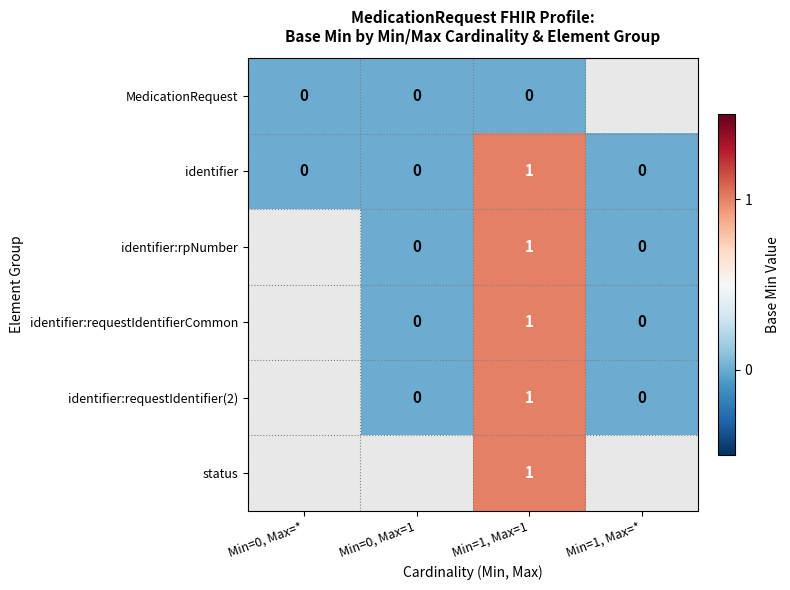

How many categories are shown in the chart?

4